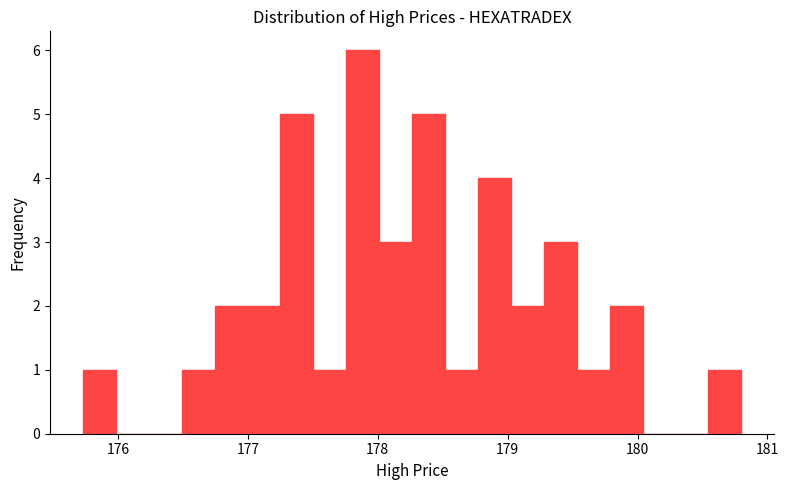

Around what value on the x-axis is the tallest bar? Give the approximate position of its centre, as read against the axis.

177.9